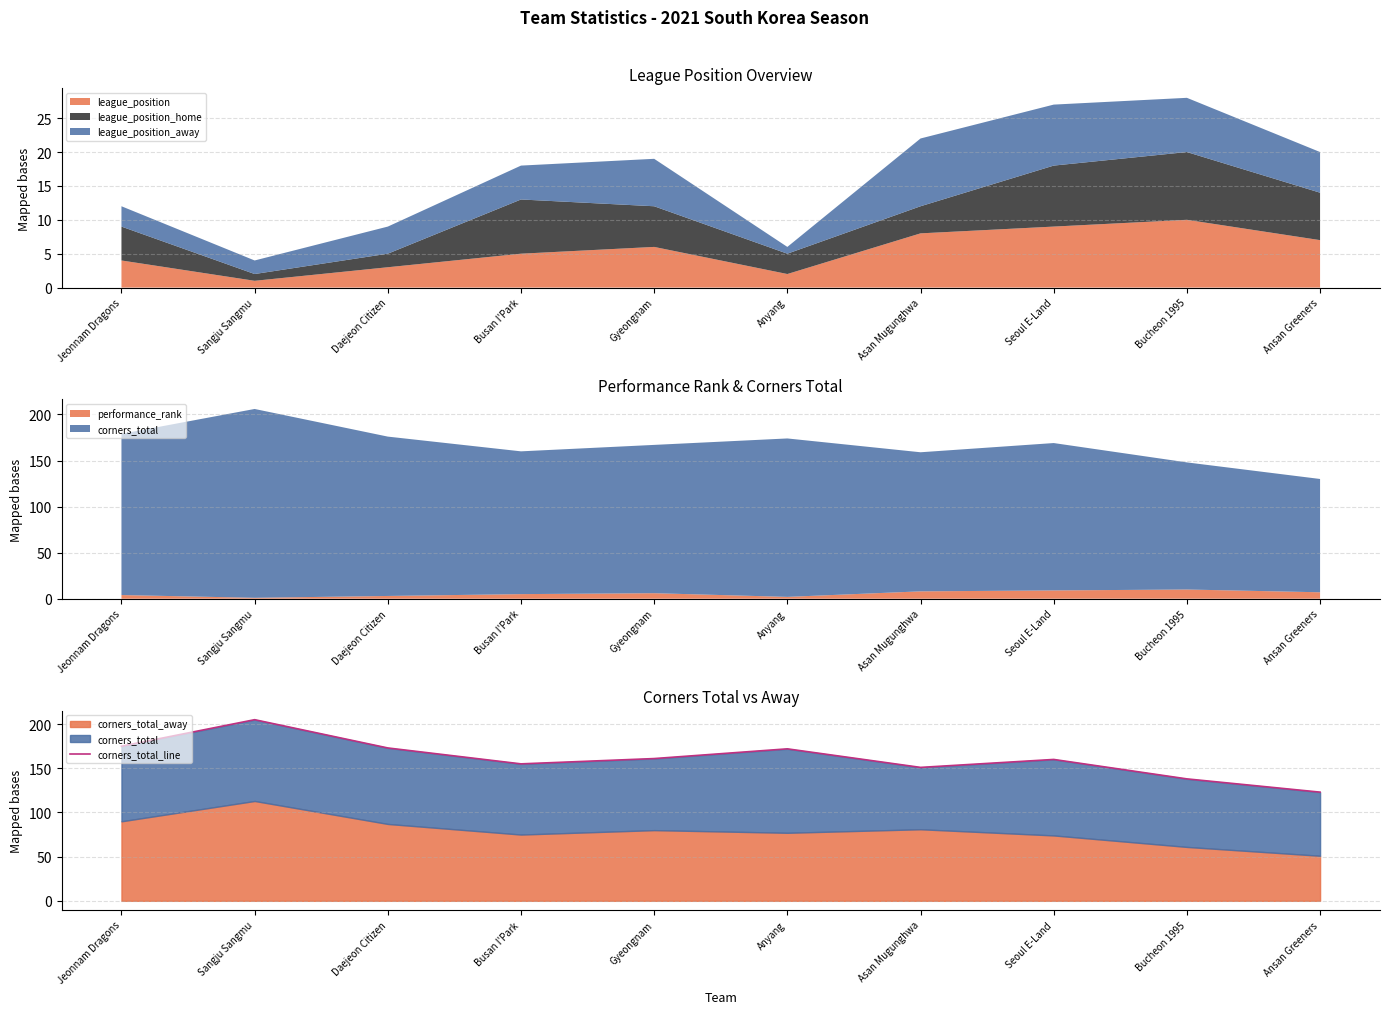

What position from the left is Jeonnam Dragons?

1